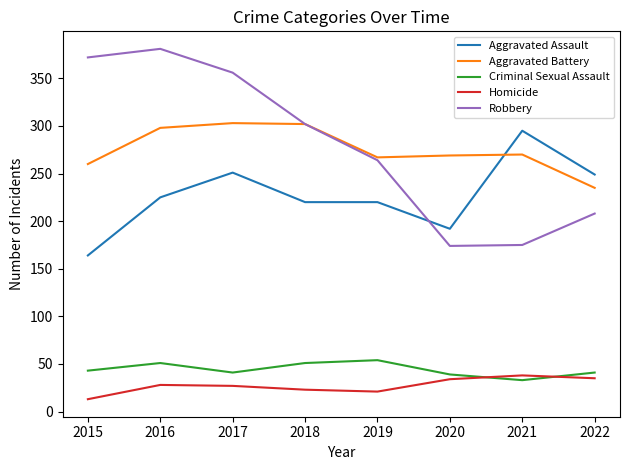

At which label does Homicide reach its minimum?

2015